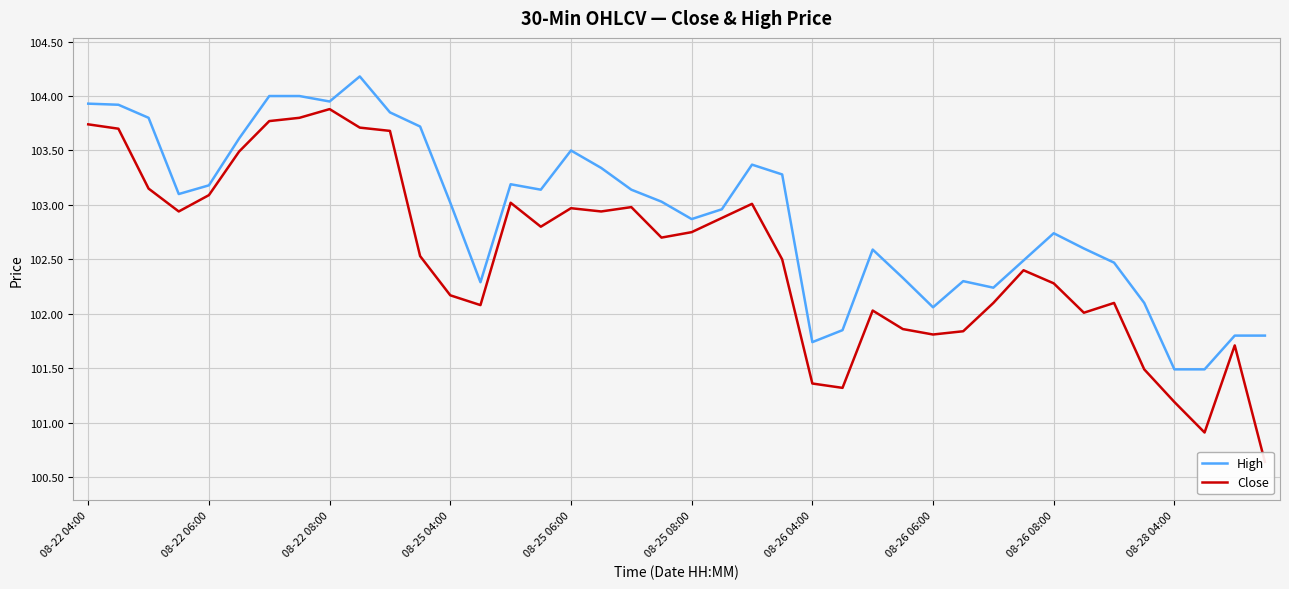

What value does the Close series have at 10?

103.7